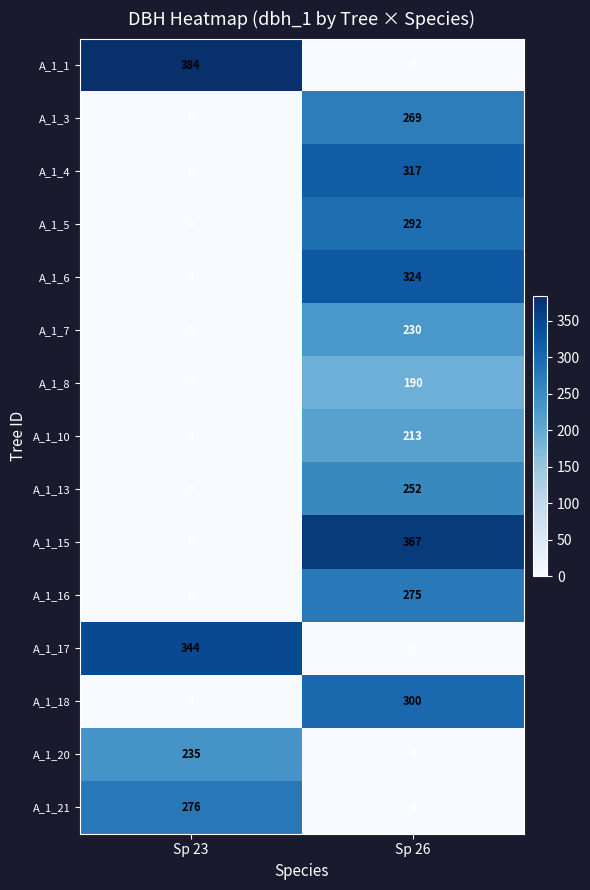

At which category does the chart reach its peak across all series?

Sp 23